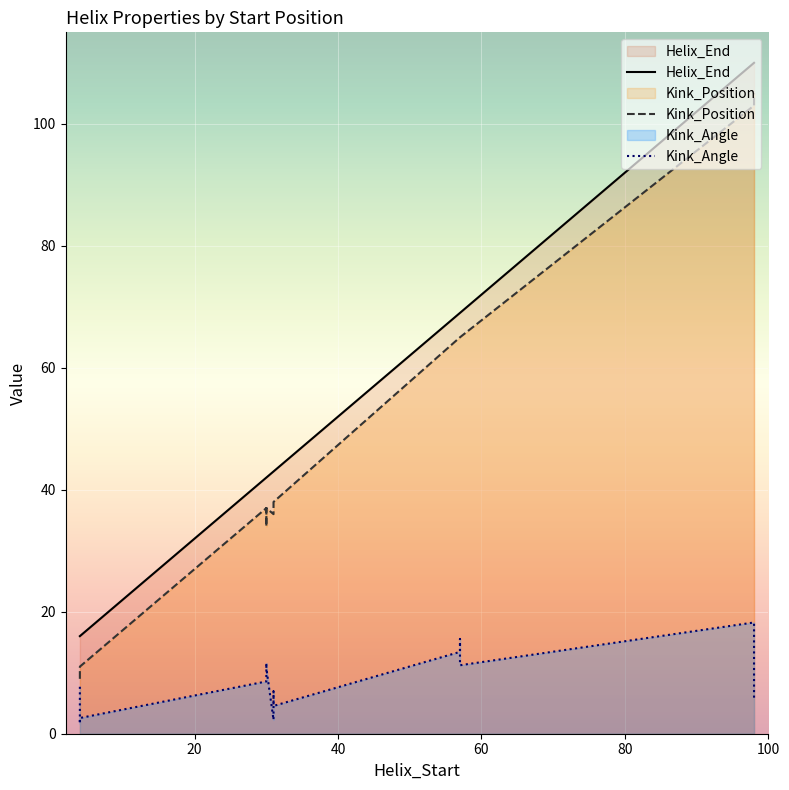

The Helix_End series shows 92.9 at 57. True or false?

False